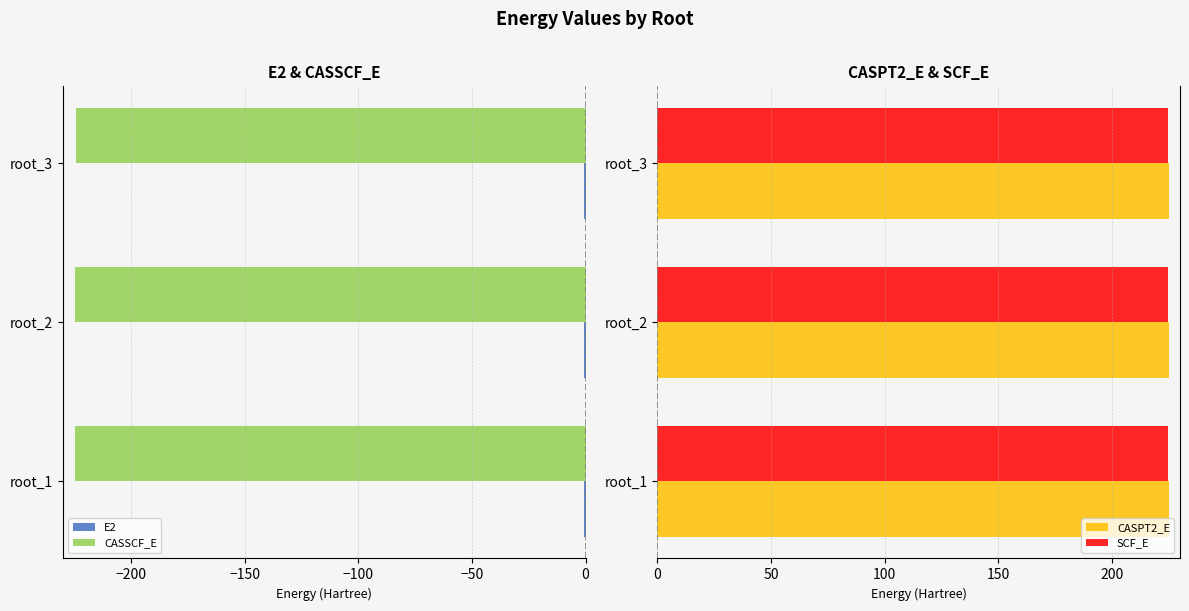

What is the sum of all CASSCF_E values?

-673.4